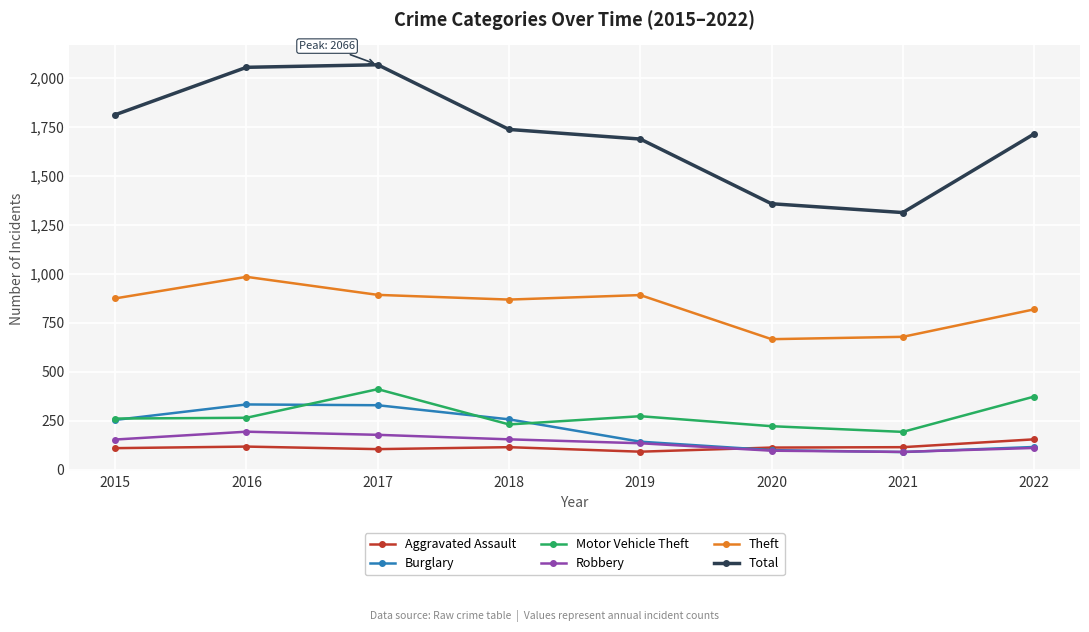

Is the value of Motor Vehicle Theft at 2017 greater than the value of Burglary at 2015?

Yes